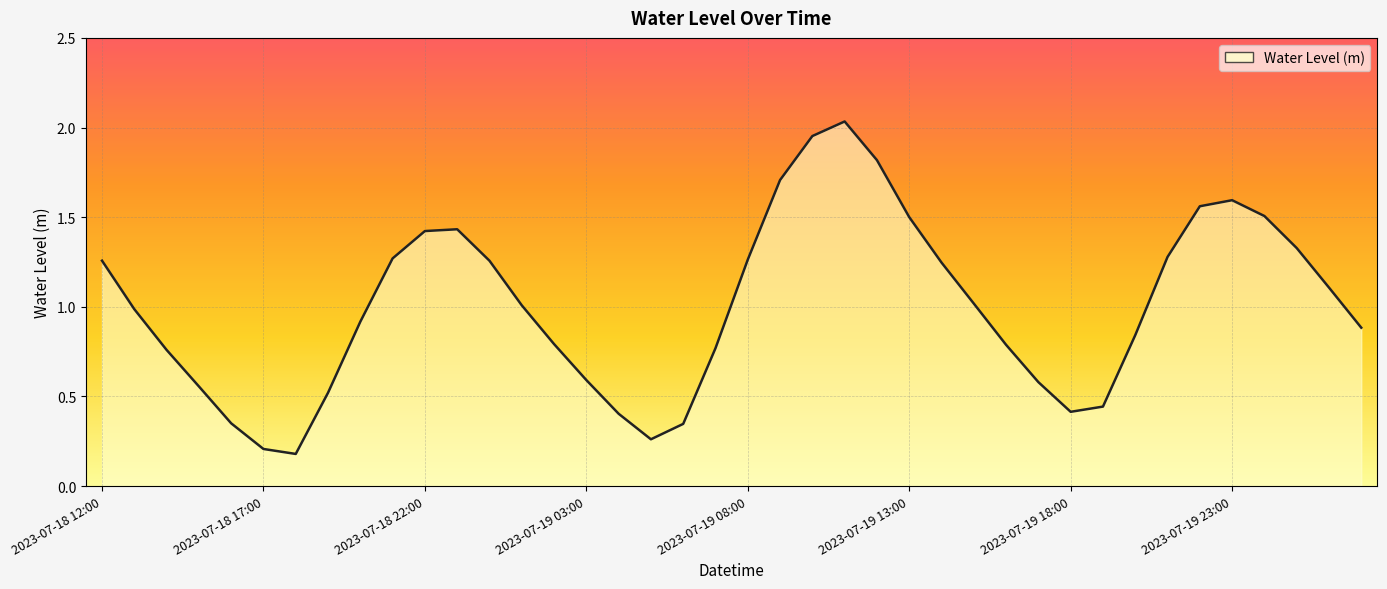

What is the difference between the maximum and minimum values?

1.9